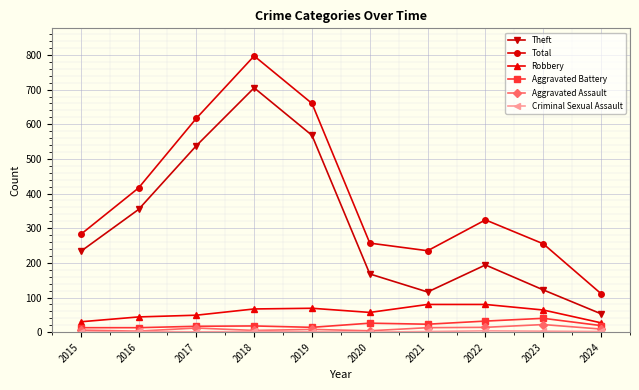

Where is the first local maximum for Total?

2018